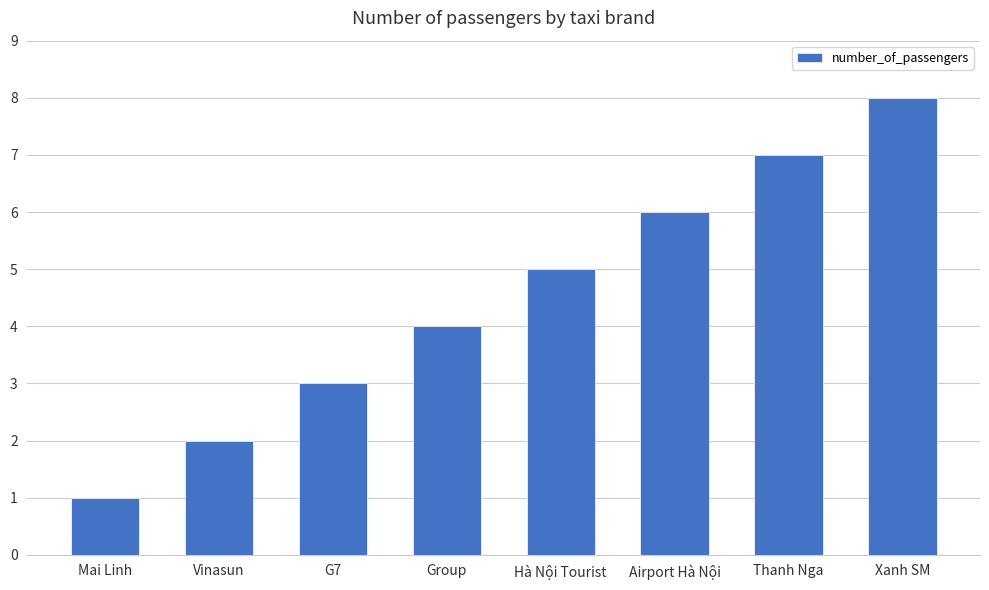

List the labels in order of value, smallest first.

Mai Linh, Vinasun, G7, Group, Hà Nội Tourist, Airport Hà Nội, Thanh Nga, Xanh SM